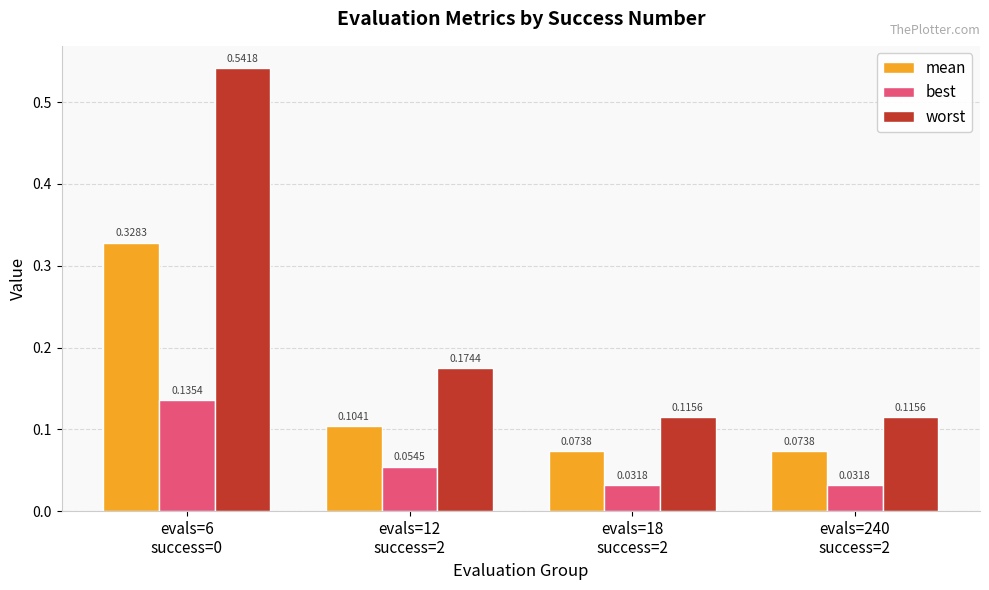

Rank the series by their maximum value, from highest to lowest.

worst, mean, best